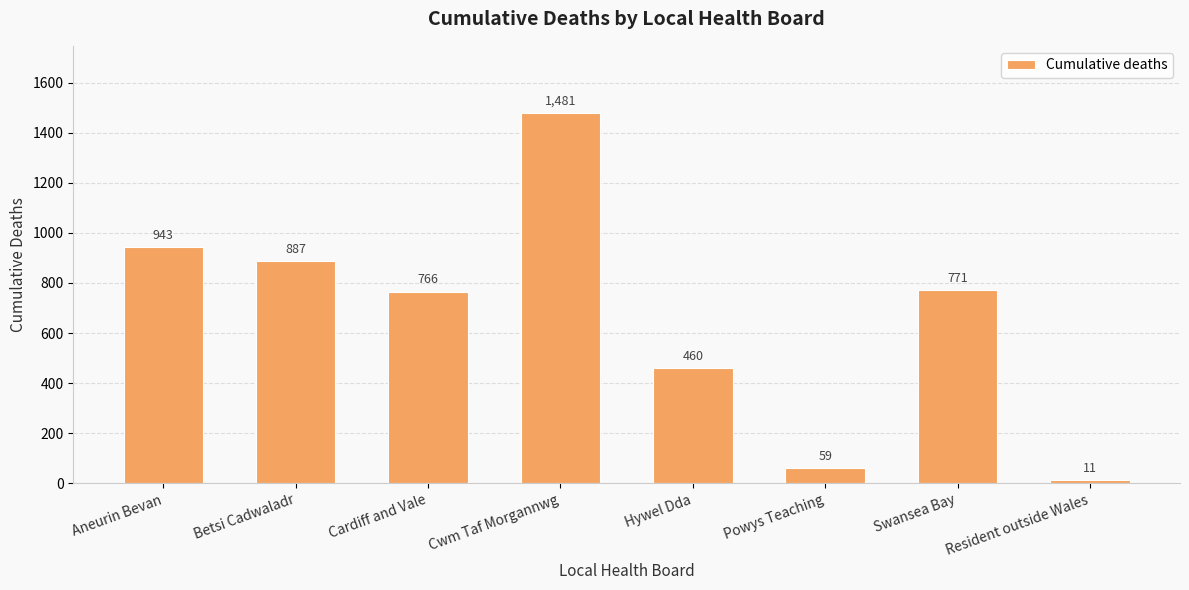

Rank the categories by value from highest to lowest.

Cwm Taf Morgannwg, Aneurin Bevan, Betsi Cadwaladr, Swansea Bay, Cardiff and Vale, Hywel Dda, Powys Teaching, Resident outside Wales